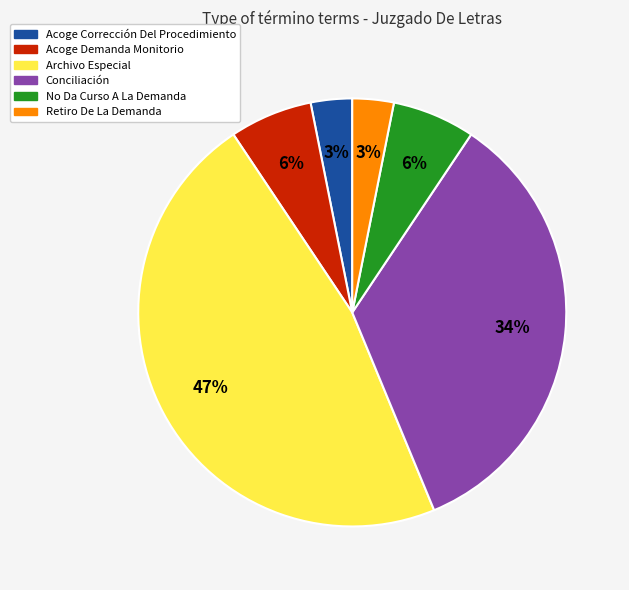

Which category has the biggest portion of the pie?

Archivo Especial